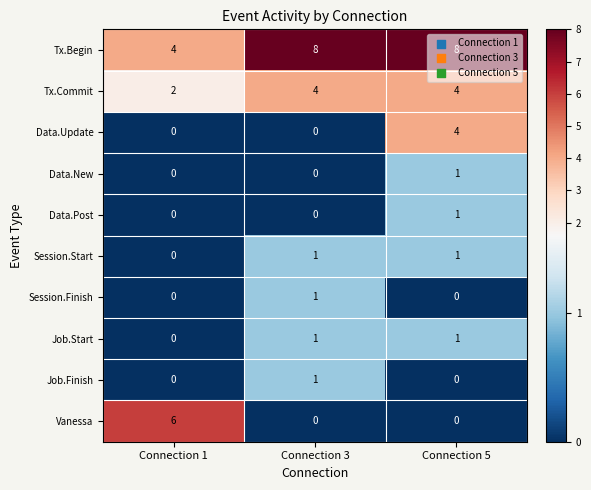

What is the approximate value of Tx.Begin at Connection 1?

4